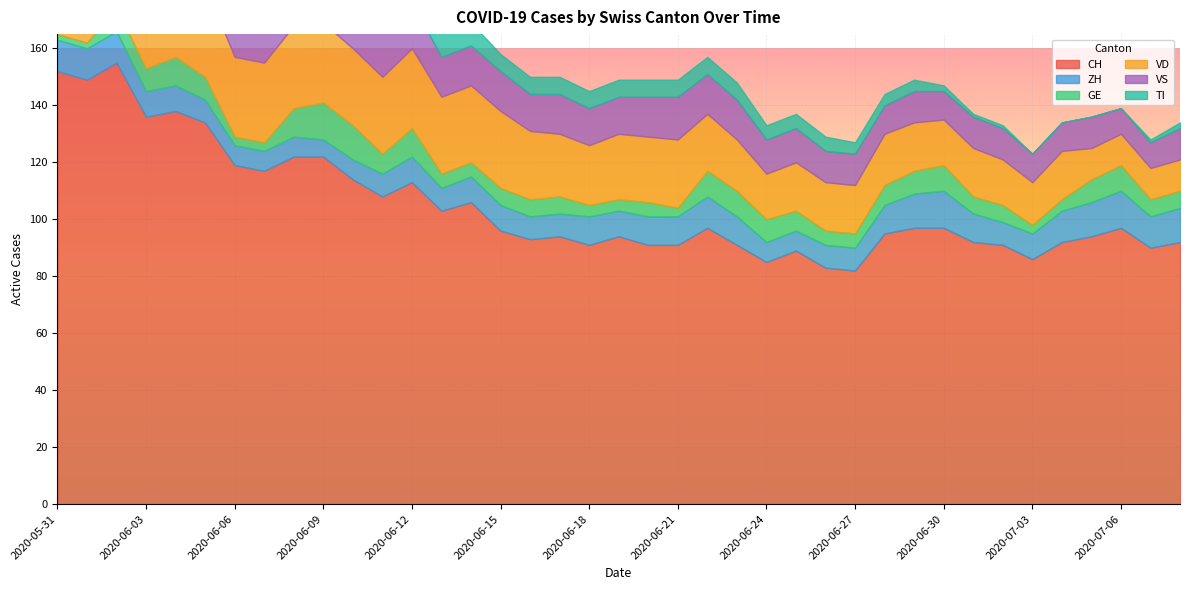

How many interior local valleys does the CH series have?

11